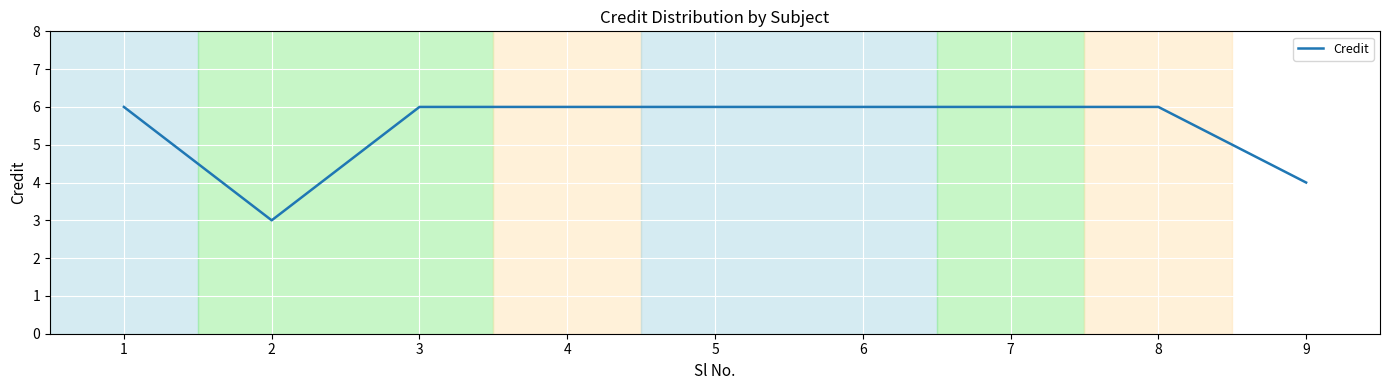

Reading left to right, list all the values displayed in this chart.

1=6	2=3	3=6	4=6	5=6	6=6	7=6	8=6	9=4